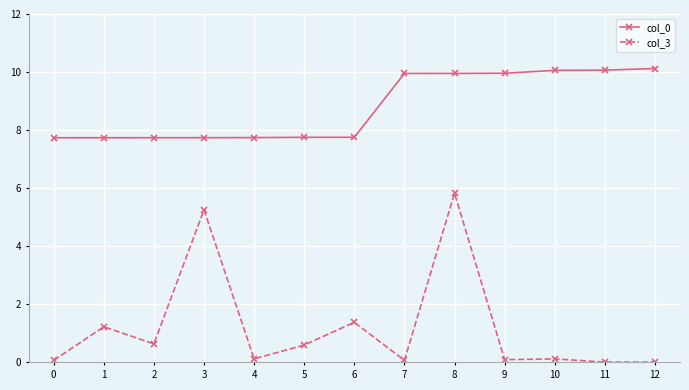

What is the total value across all series at 3?

13.0